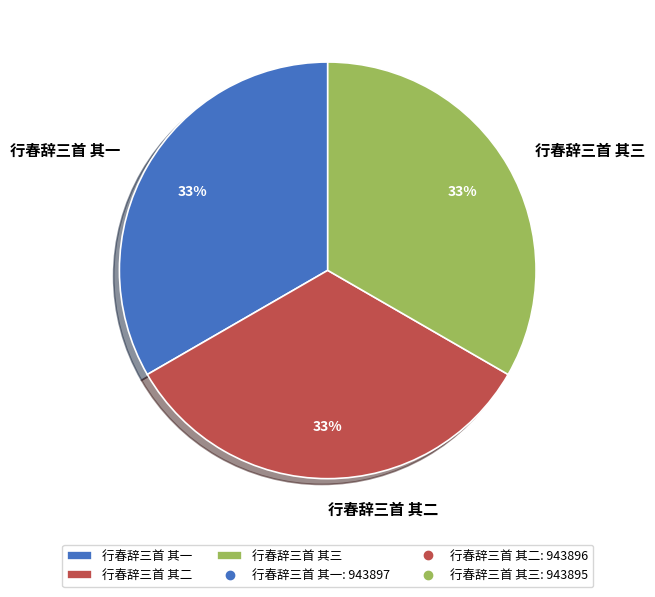

What is the ratio of the value at 行春辞三首 其一 to the value at 行春辞三首 其二?

1.0